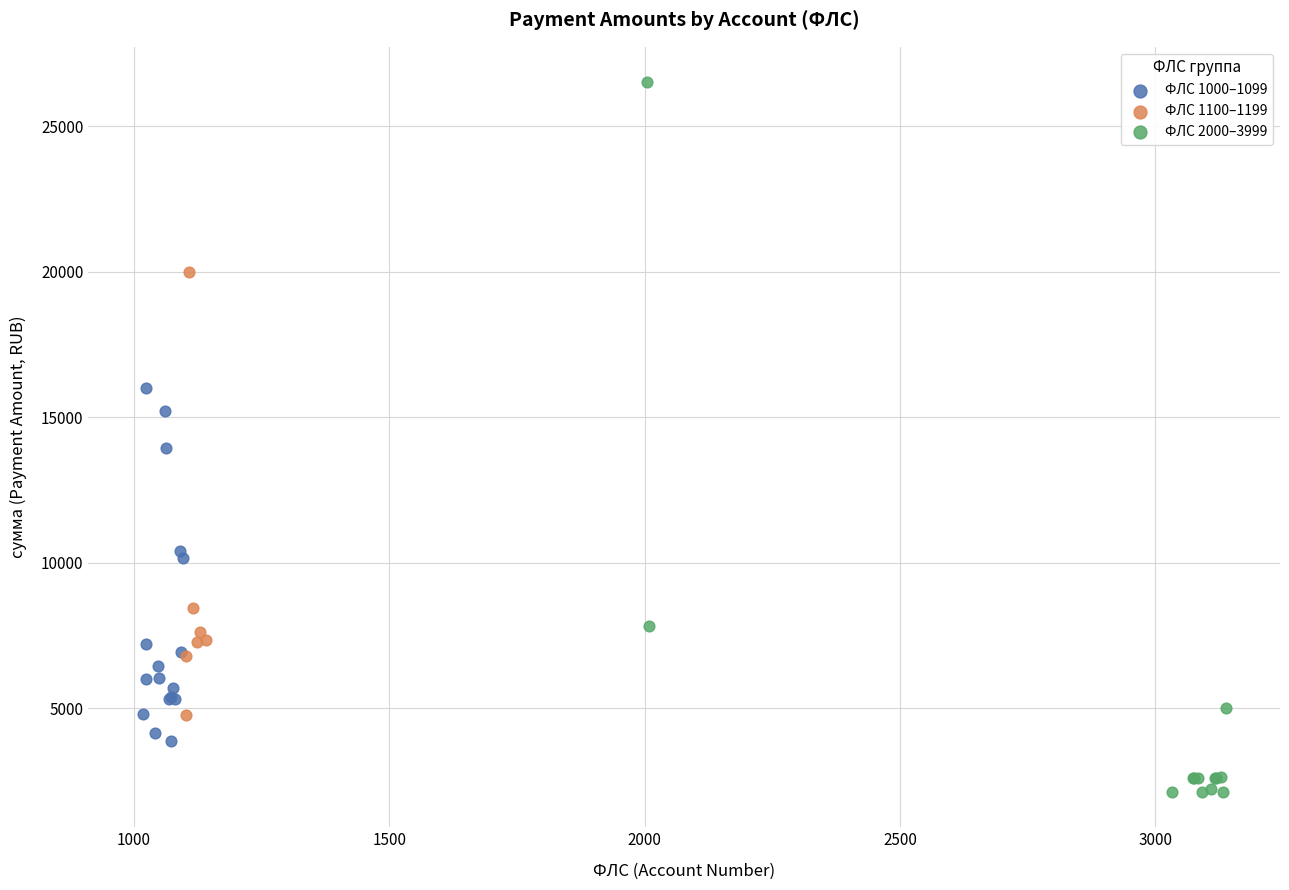

Which series contains the lowest Y value?

ФЛС 2000–3999